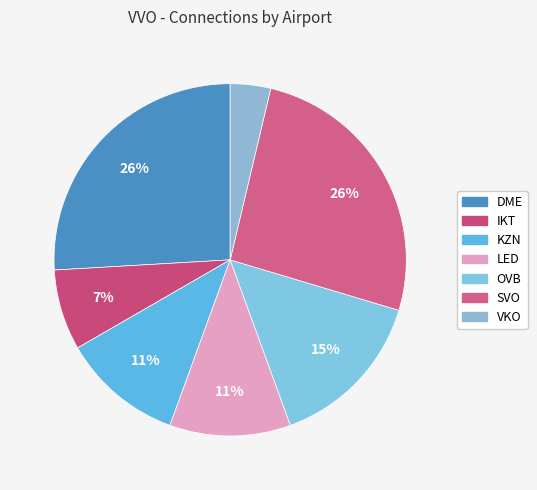

Count the number of slices in the pie.

7